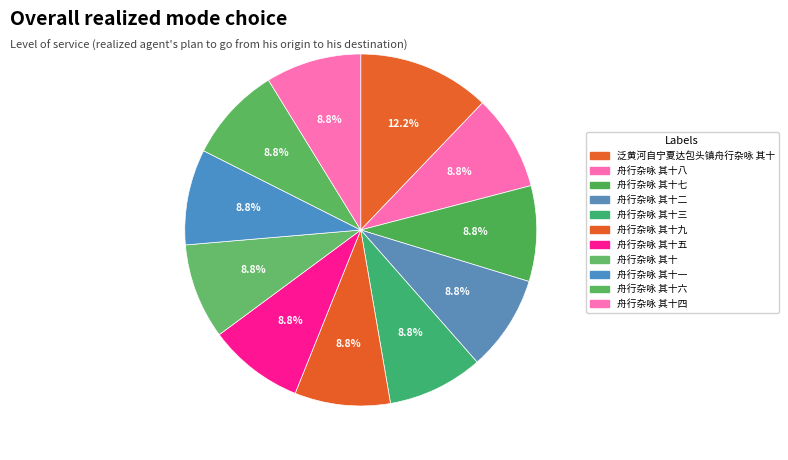

How many segments does this pie chart have?

11